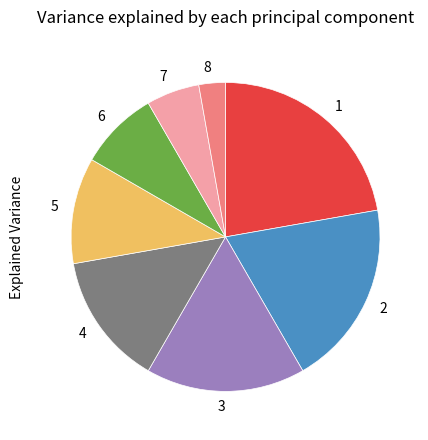

Does any single category account for the majority?

No